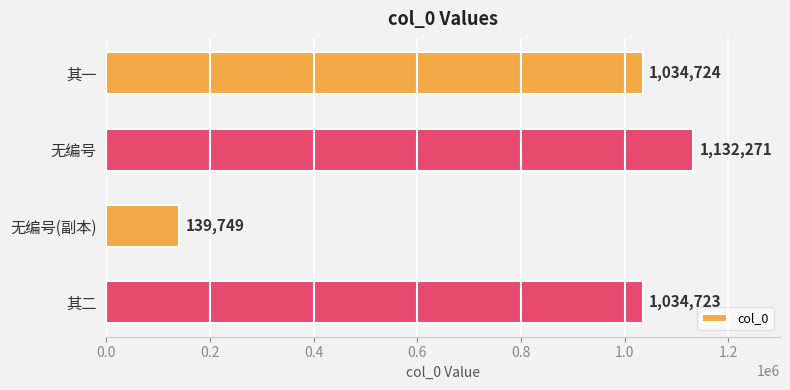

What is the label of the 4th bar from the bottom?

其一